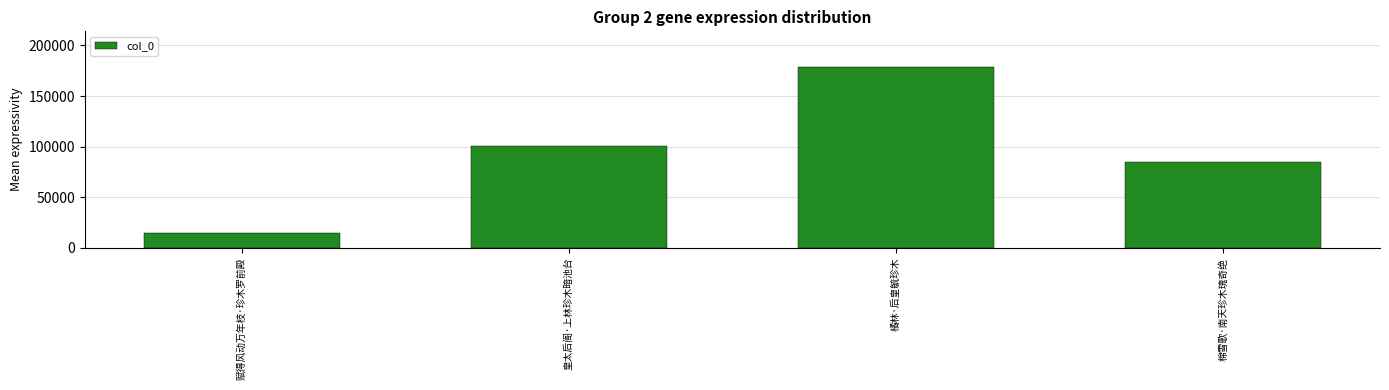

List the labels in order of value, largest first.

橘林·后皇毓珍木, 皇太后阁·上林珍木暗池台, 棉雪歌·南天珍木瑰奇绝, 赋得风动万年枝·珍木罗前殿